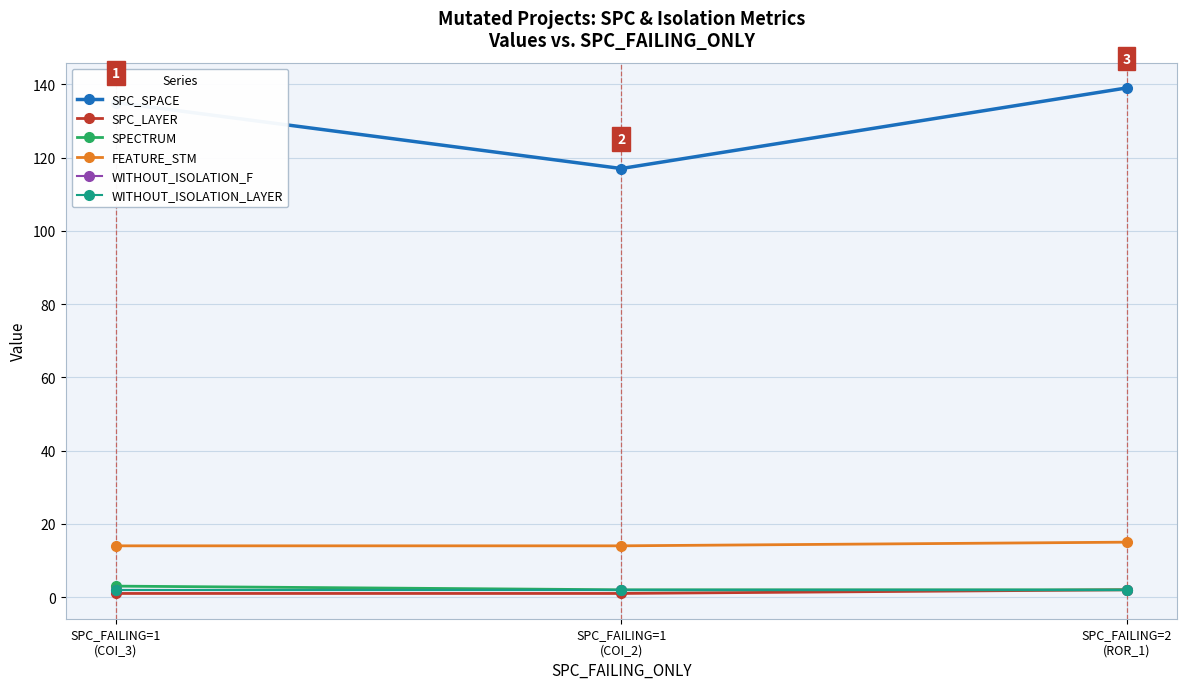

What is the difference between the highest and lowest values at SPC_FAILING=1
(COI_2)?

116